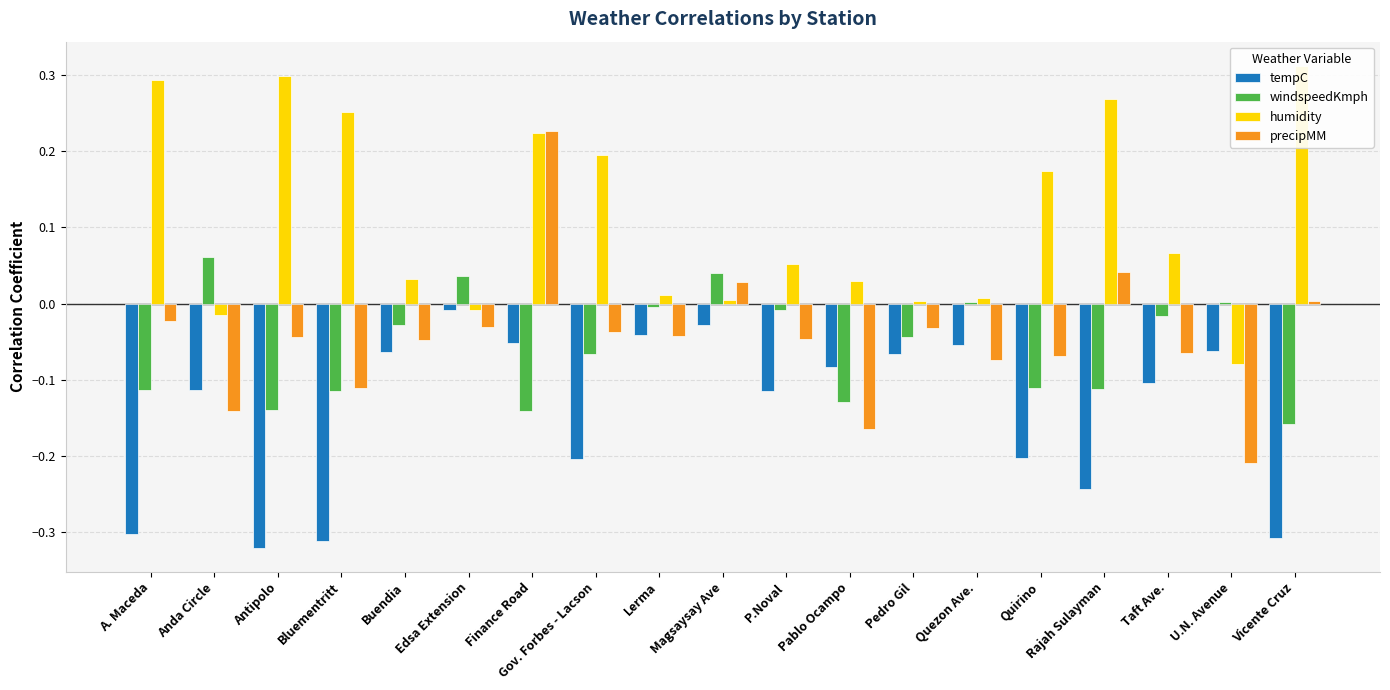

Rank the series at Antipolo from lowest to highest value.

tempC, windspeedKmph, precipMM, humidity